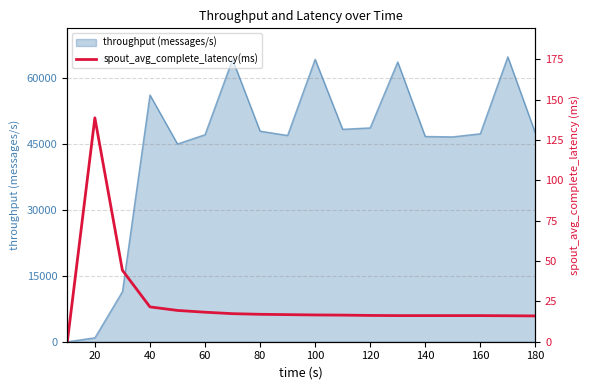

Is it true that the value at 16 is 6.0?

False